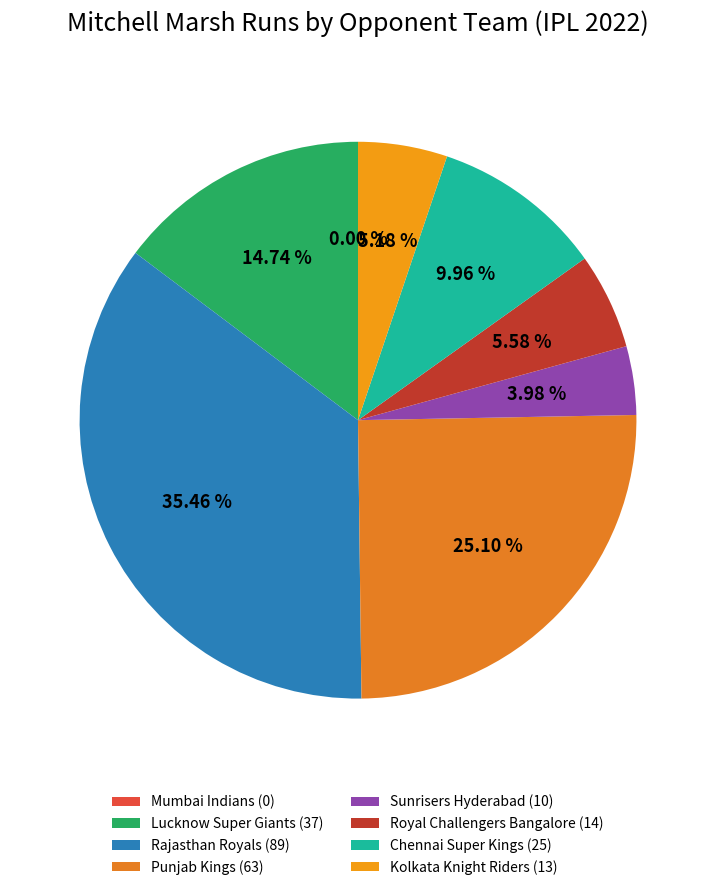

What is the ratio of the value at Chennai Super Kings (25) to the value at Royal Challengers Bangalore (14)?

1.8